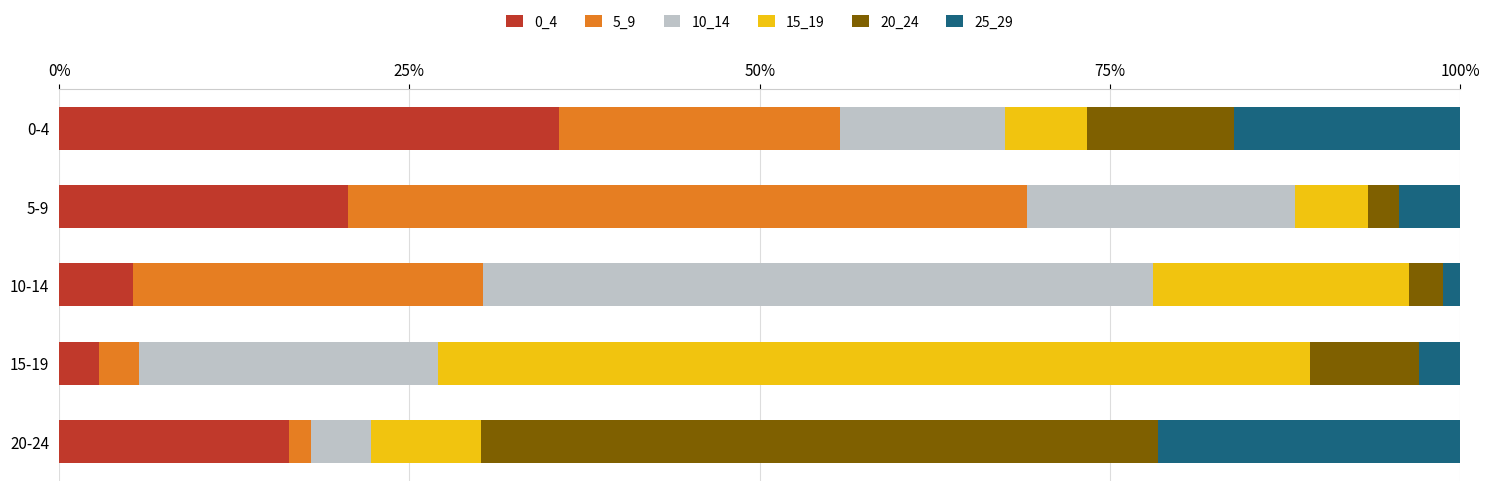

The 0_4 series shows 20.6 at 5-9. True or false?

True